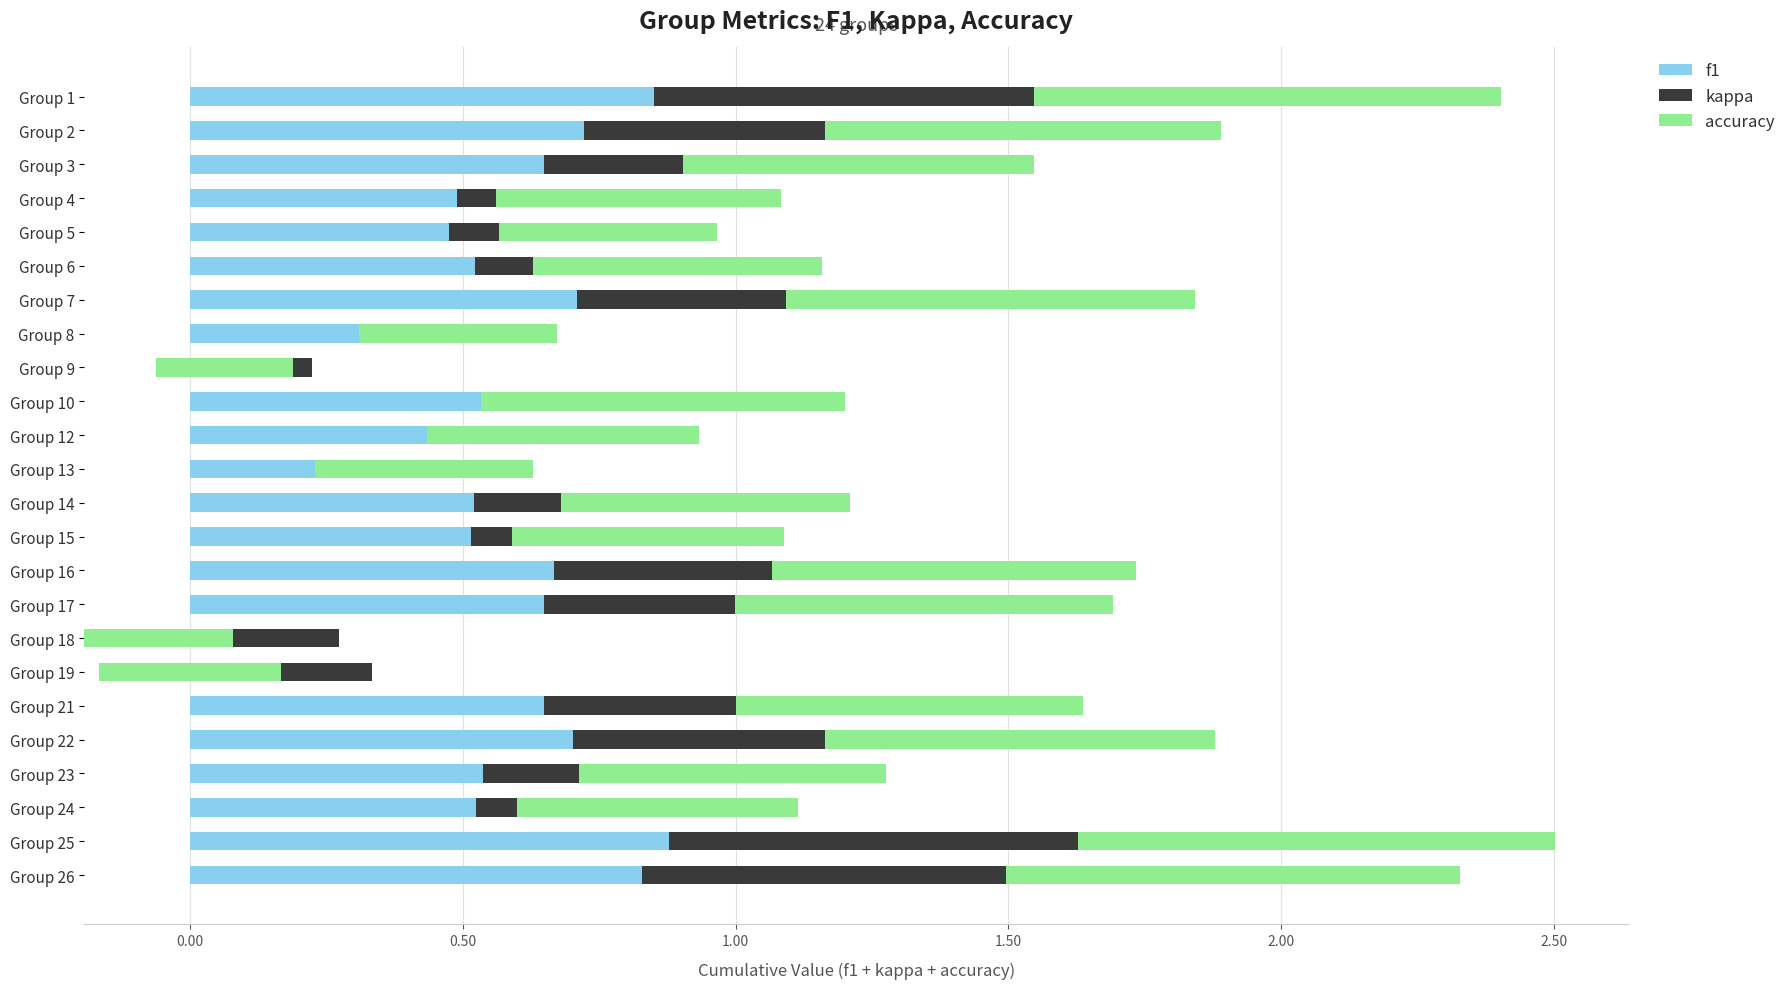

Reading left to right, what are all the values shown in this chart?

f1: 0.9	0.7	0.6	0.5	0.5	0.5	0.7	0.4	0.2	0.5	0.5	0.2	0.5	0.5	0.7	0.6	0.3	0.3	0.6	0.7	0.5	0.5	0.9	0.8
kappa: 0.7	0.4	0.3	0.1	0.1	0.1	0.4	-0.1	-0.3	0.0	-0.1	0.0	0.2	0.1	0.4	0.3	-0.5	-0.5	0.4	0.5	0.2	0.1	0.8	0.7
accuracy: 0.9	0.7	0.6	0.5	0.4	0.5	0.8	0.4	0.2	0.7	0.5	0.4	0.5	0.5	0.7	0.7	0.3	0.3	0.6	0.7	0.6	0.5	0.9	0.8